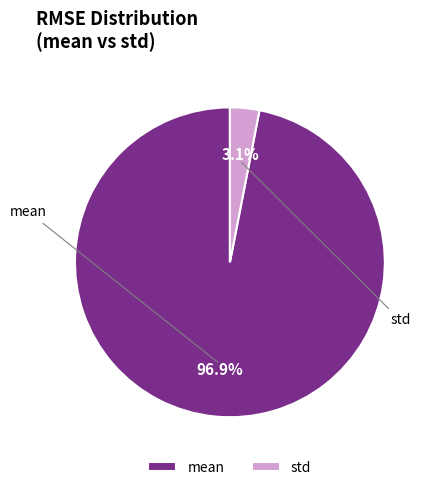

Is there a majority slice in this chart?

Yes